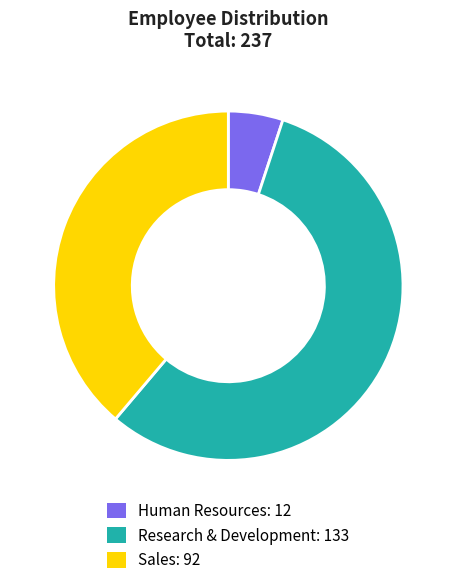

Which has a higher value, Research & Development or Sales?

Research & Development